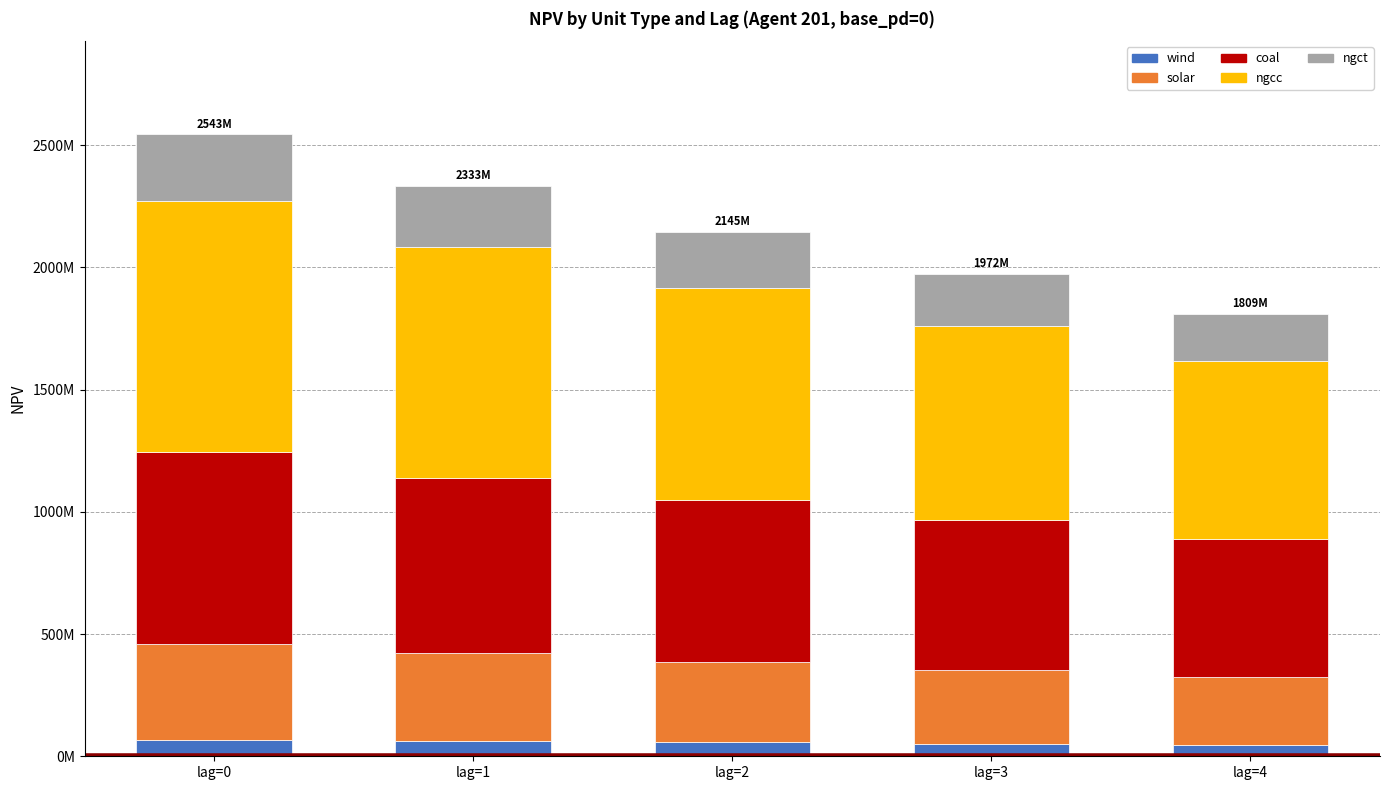

What are all the series names shown in the legend?

wind, solar, coal, ngcc, ngct